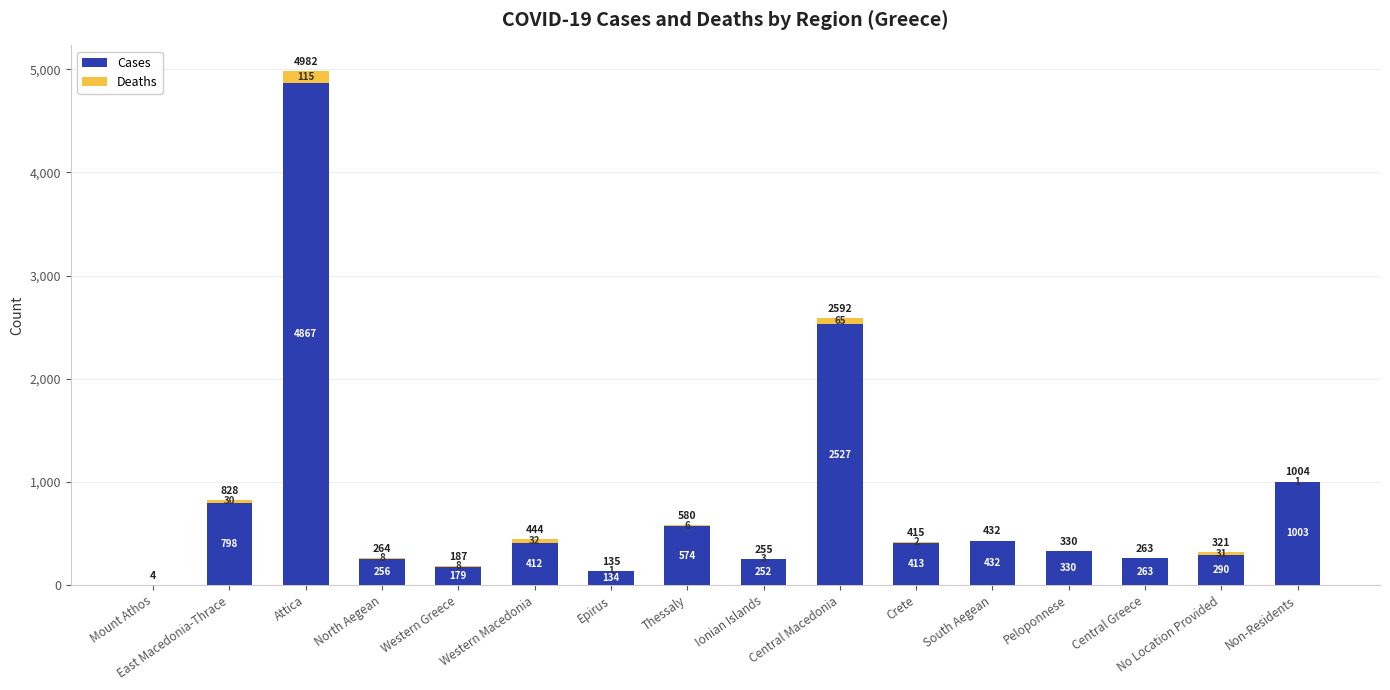

What is the sum of all Cases values?

12734